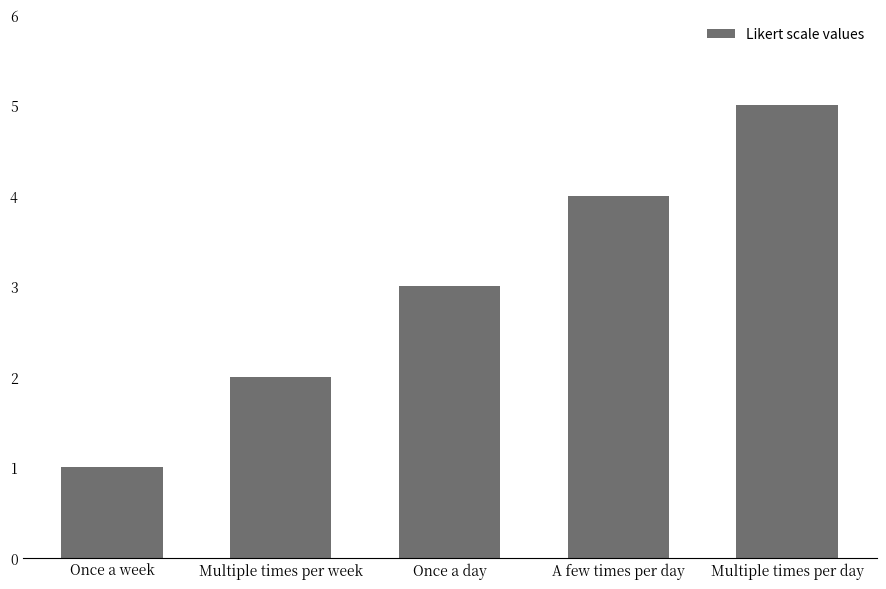

How many data points does each series have?

5